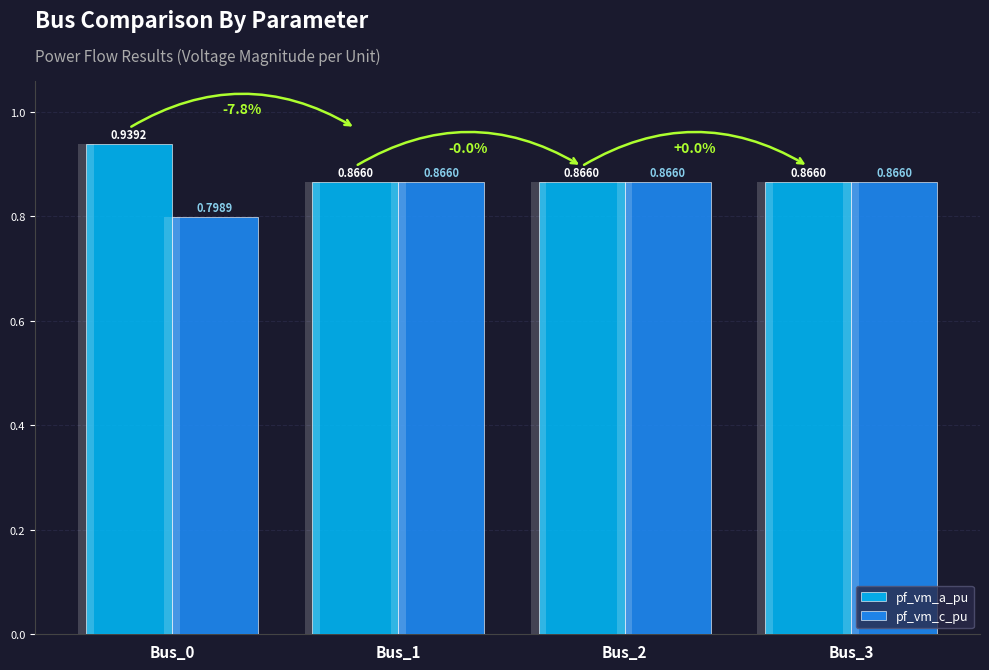

Is it true that pf_vm_c_pu equals 0.2 at Bus_3?

False